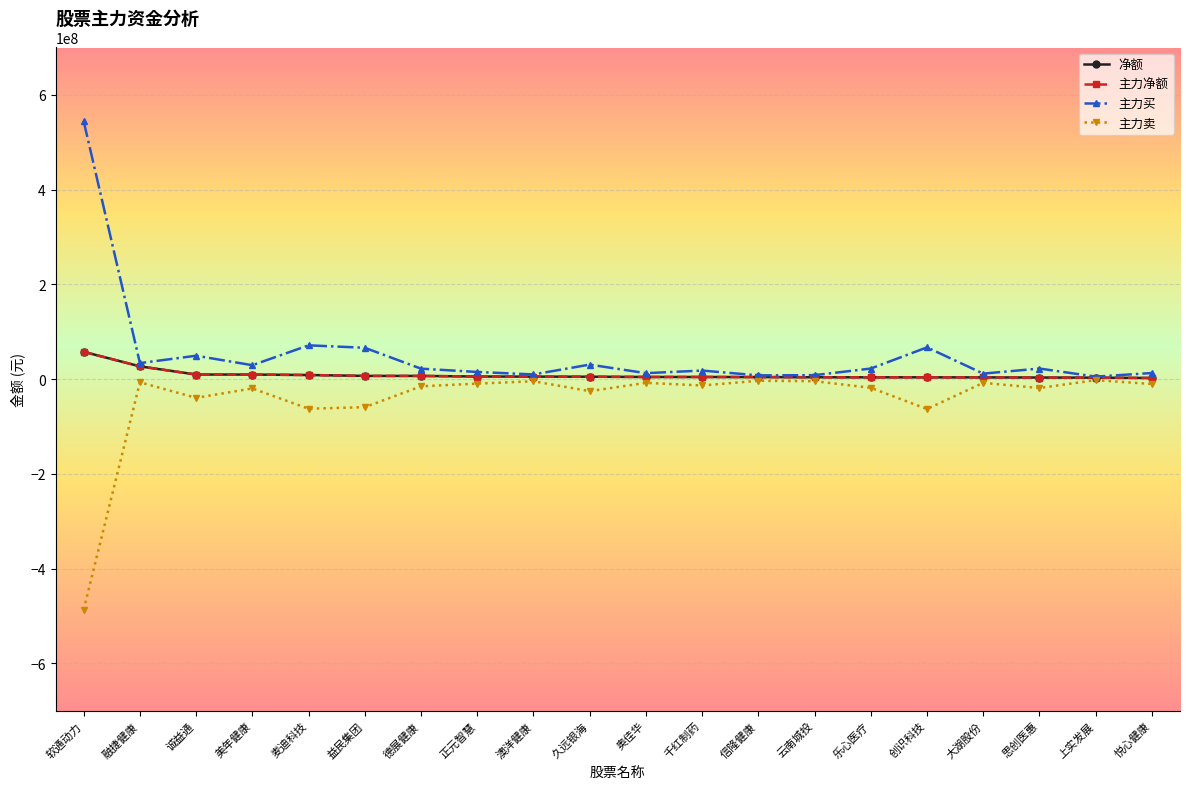

What is the minimum value shown in the chart?

-486598727